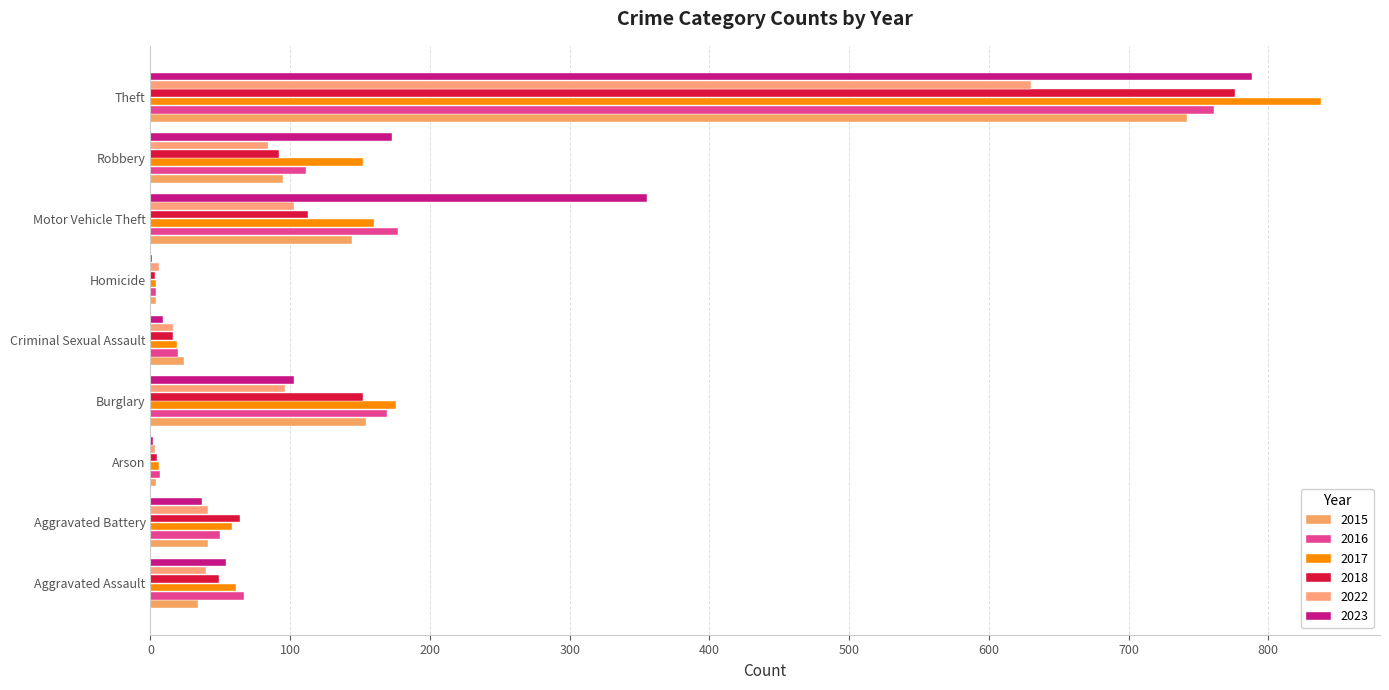

At which category is the sum across all series the highest?

Theft